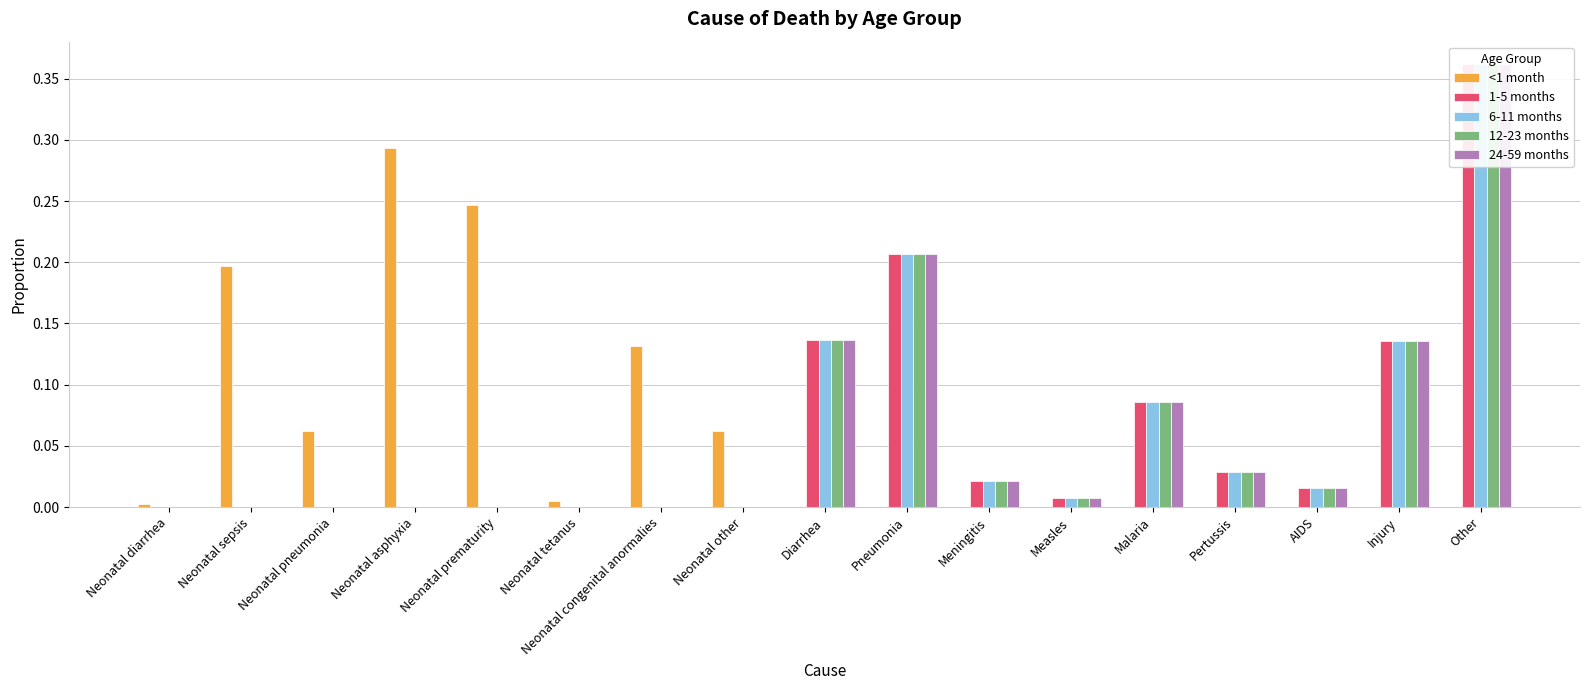

How many bars are there in each group?

5